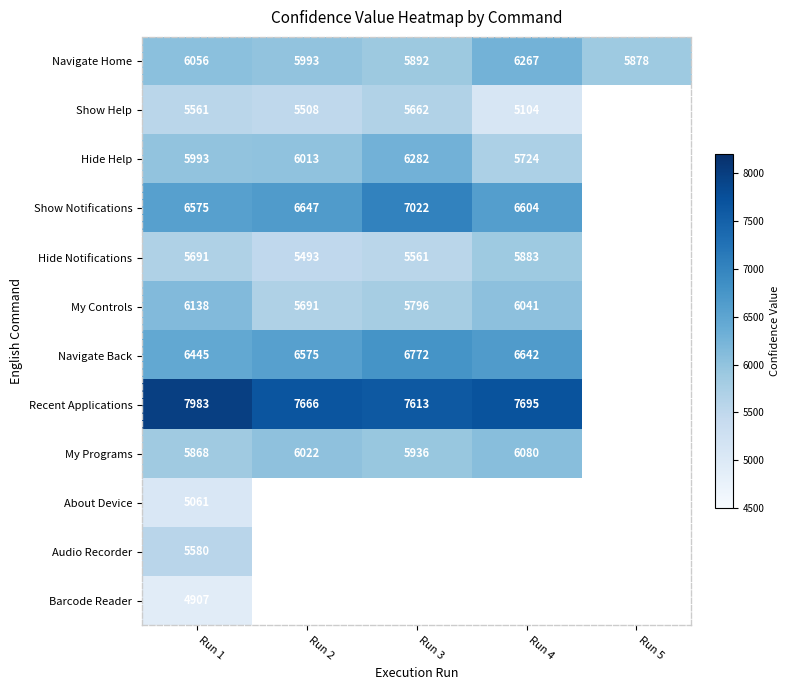

At Run 1, list the series in order from largest to smallest.

Recent Applications, Show Notifications, Navigate Back, My Controls, Navigate Home, Hide Help, My Programs, Hide Notifications, Audio Recorder, Show Help, About Device, Barcode Reader